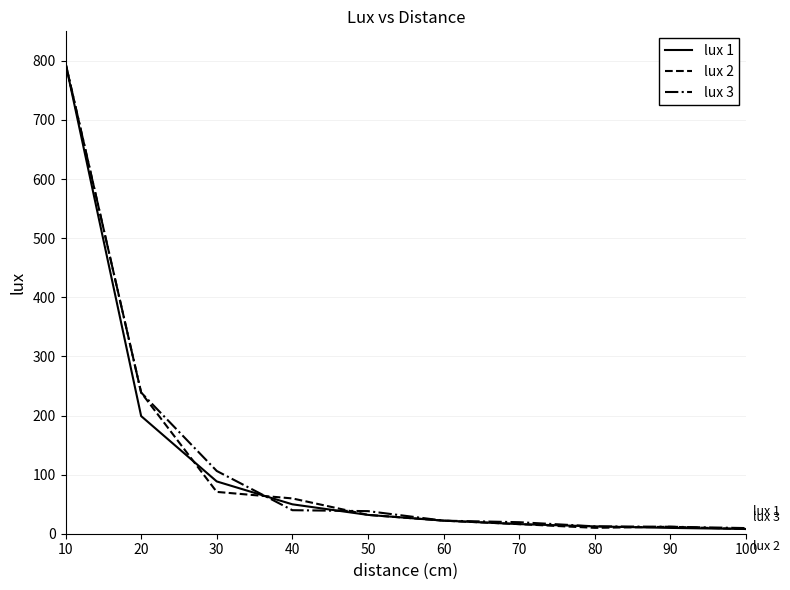

What is the greatest value displayed?

796.2